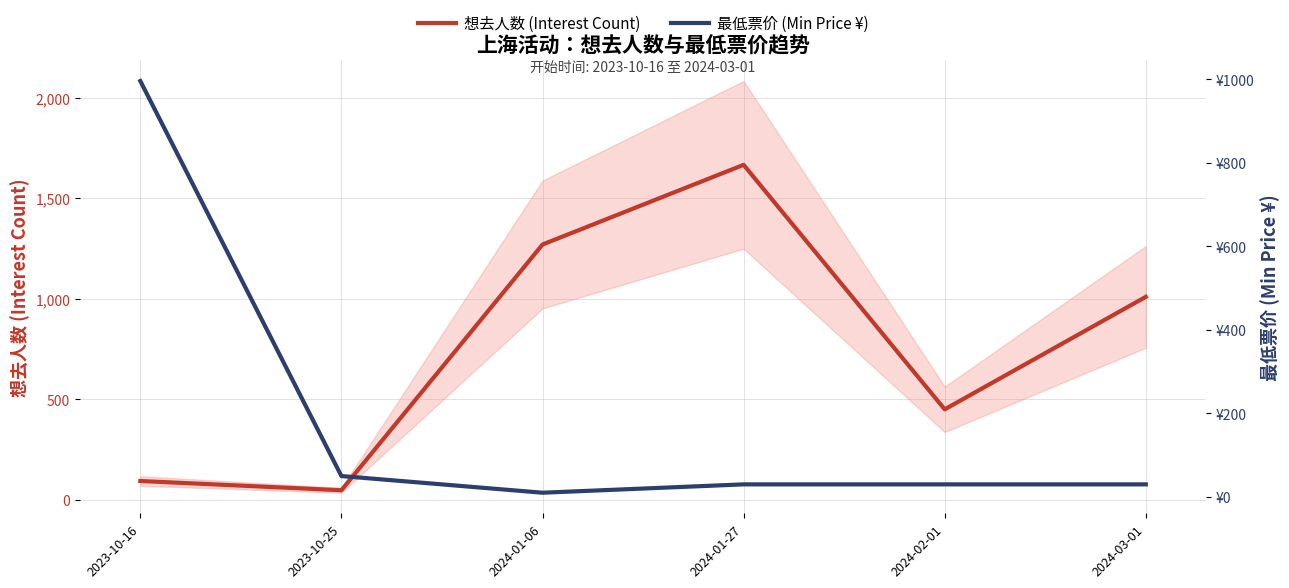

Which series has the widest spread of values?

想去人数 (Interest Count)